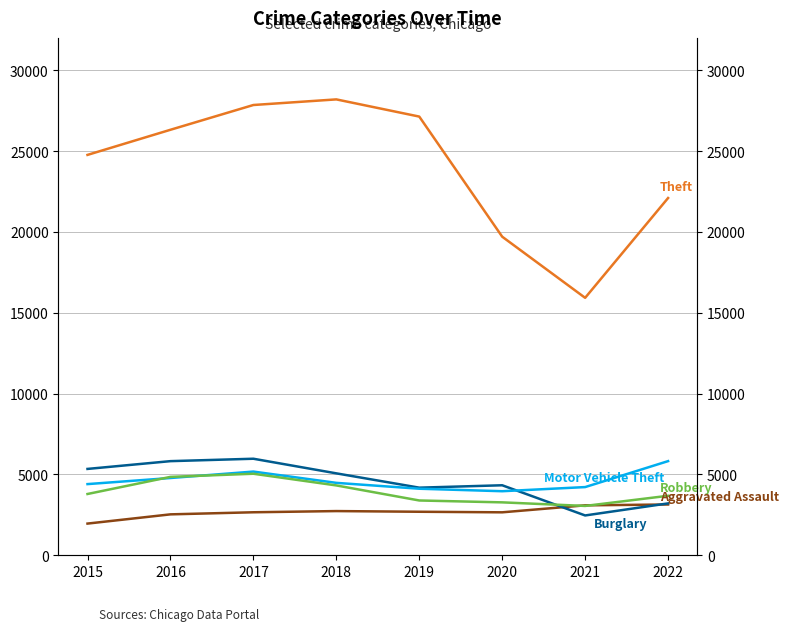

Between 2017 and 2019, which series saw the biggest shift?

Burglary